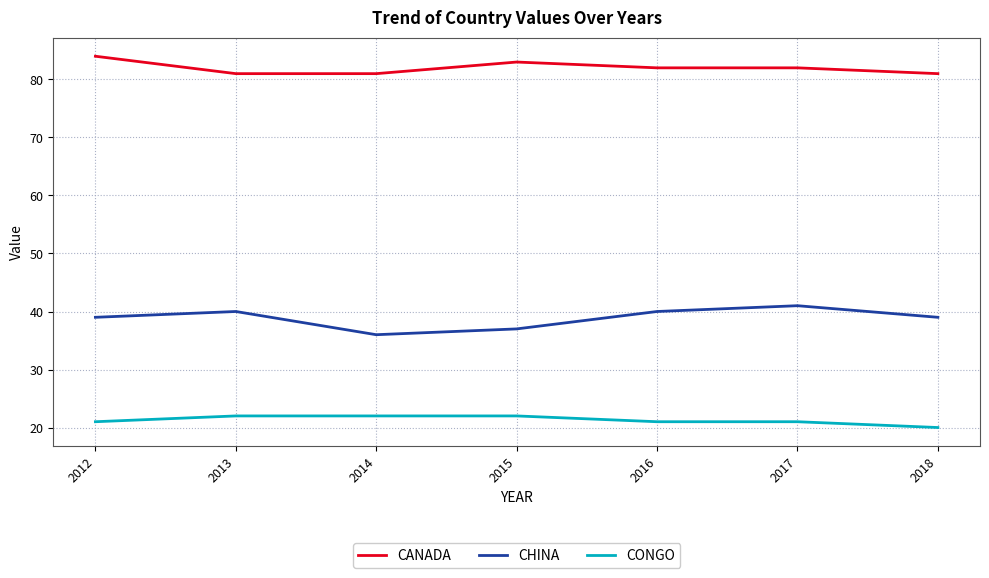

How many distinct data groups are displayed?

3